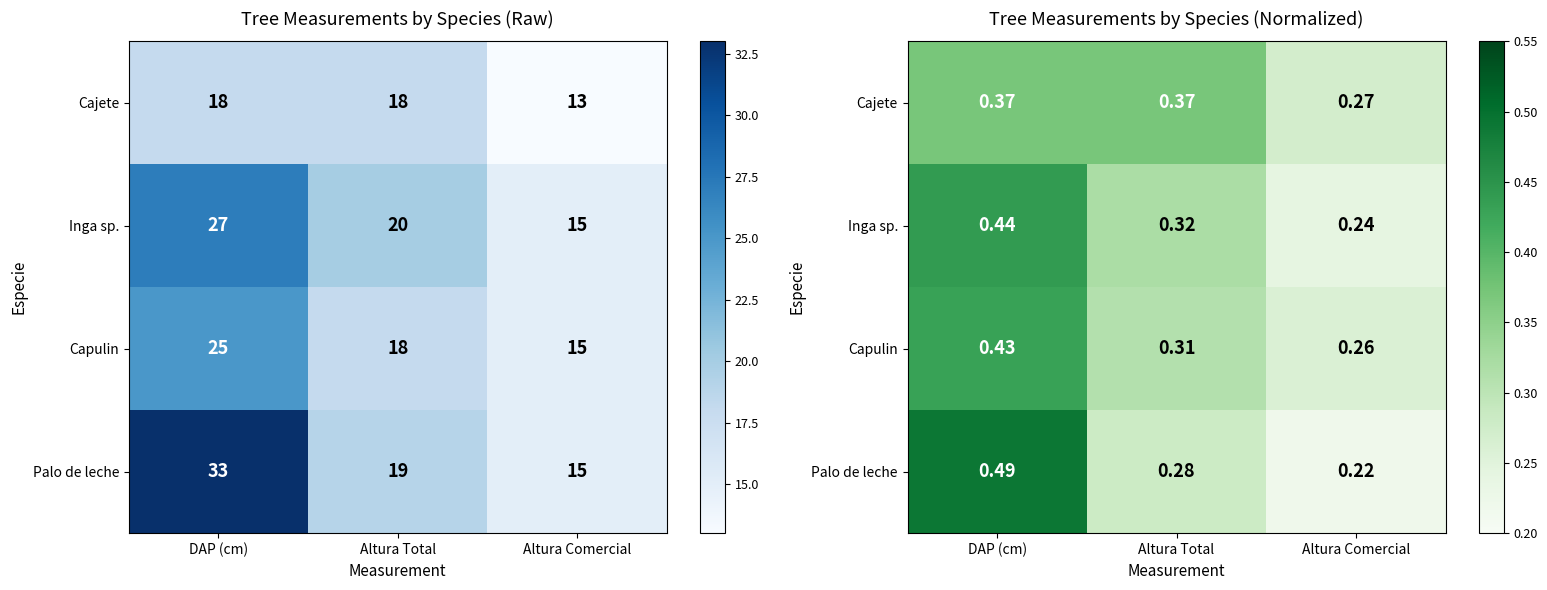

What is the difference between the maximum and minimum values in the Cajete series?

0.1